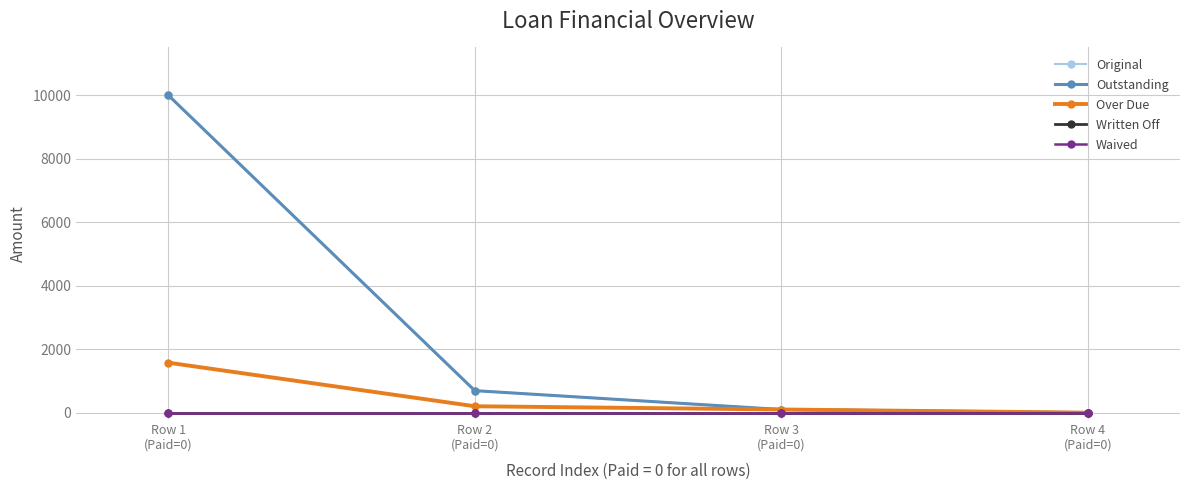

What position from the left is Row 3
(Paid=0)?

3